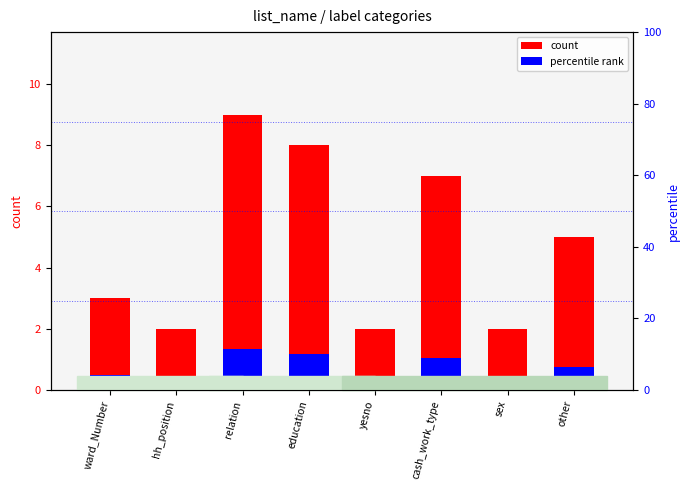

Is it true that percentile rank equals 0.2 at ward_Number?

False